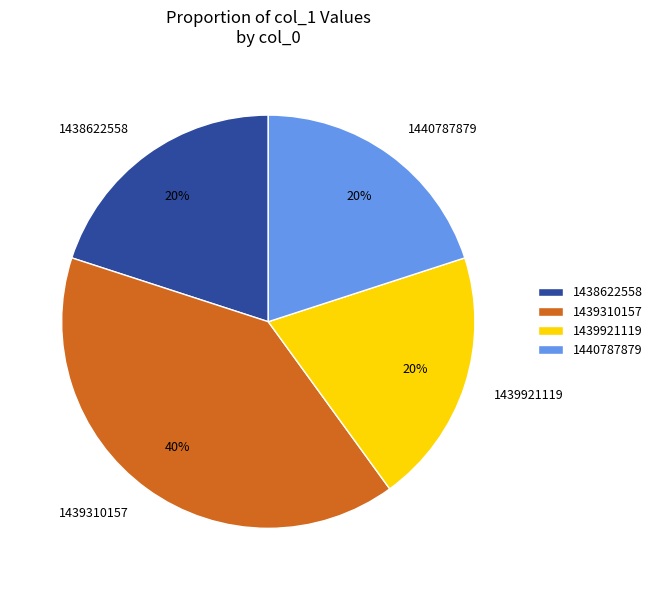

Which category has the biggest portion of the pie?

1439310157